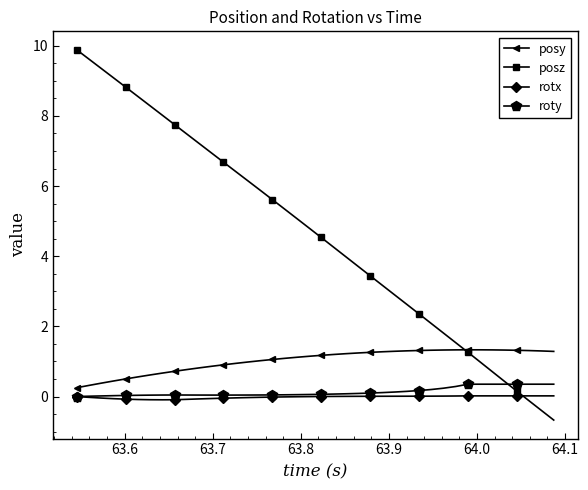

Which series has the widest spread of values?

posz